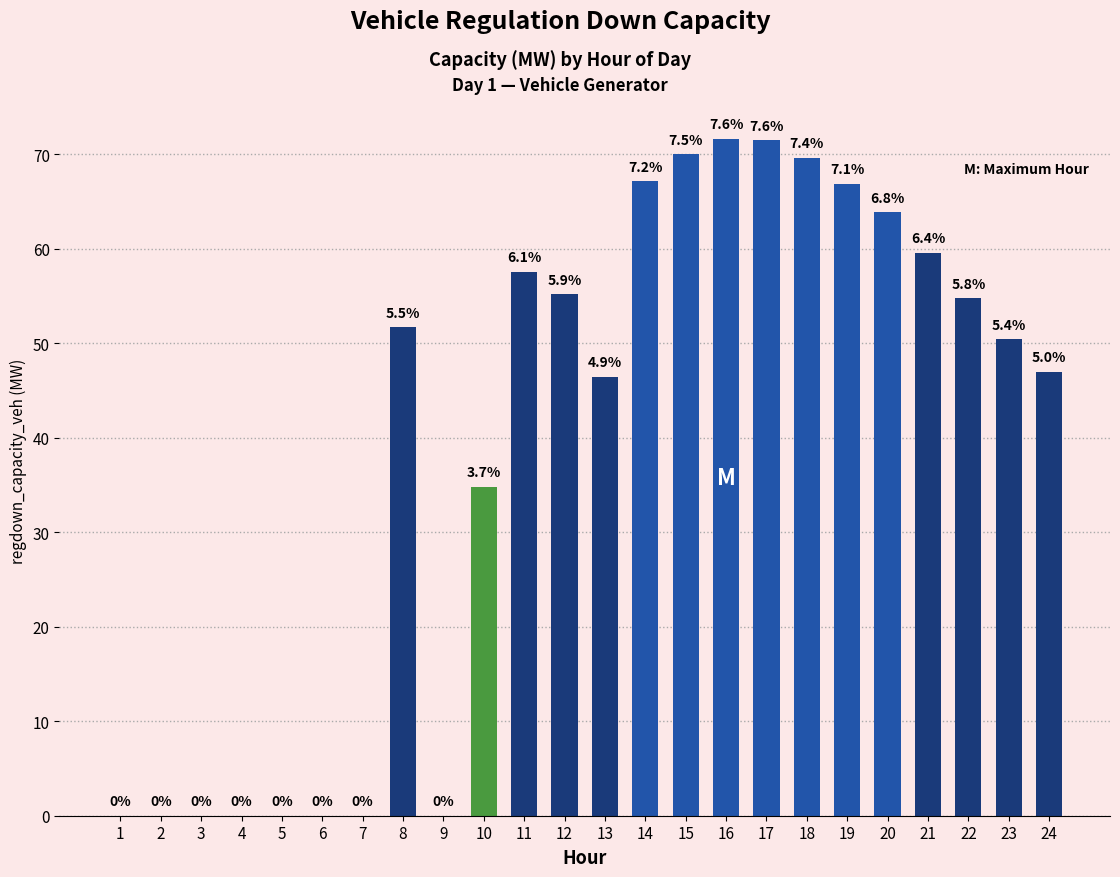

True or false: the data shows -32.1 at 9.

False